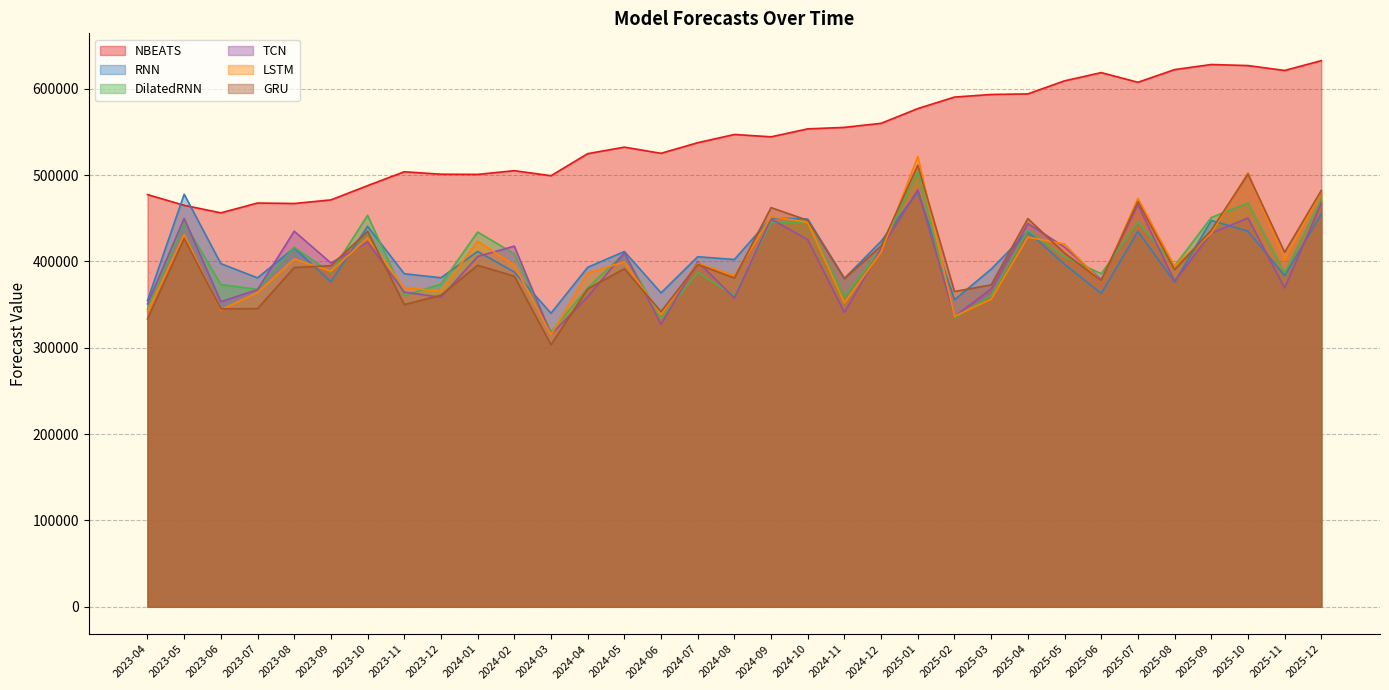

What is the sum of the GRU values at 2023-06 and 2024-10?

792655.6